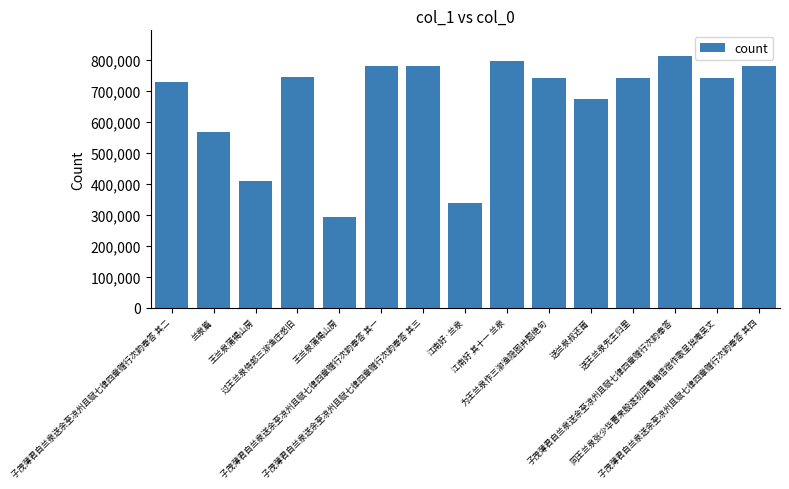

What is the label of the 14th bar from the right?

兰泉篇